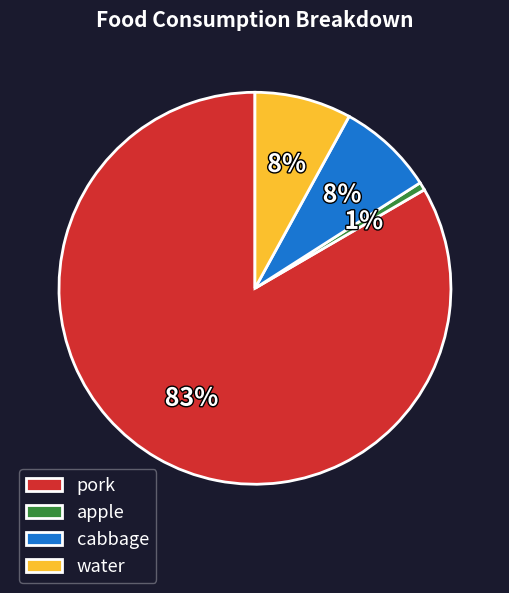

How many slices are in this pie chart?

4